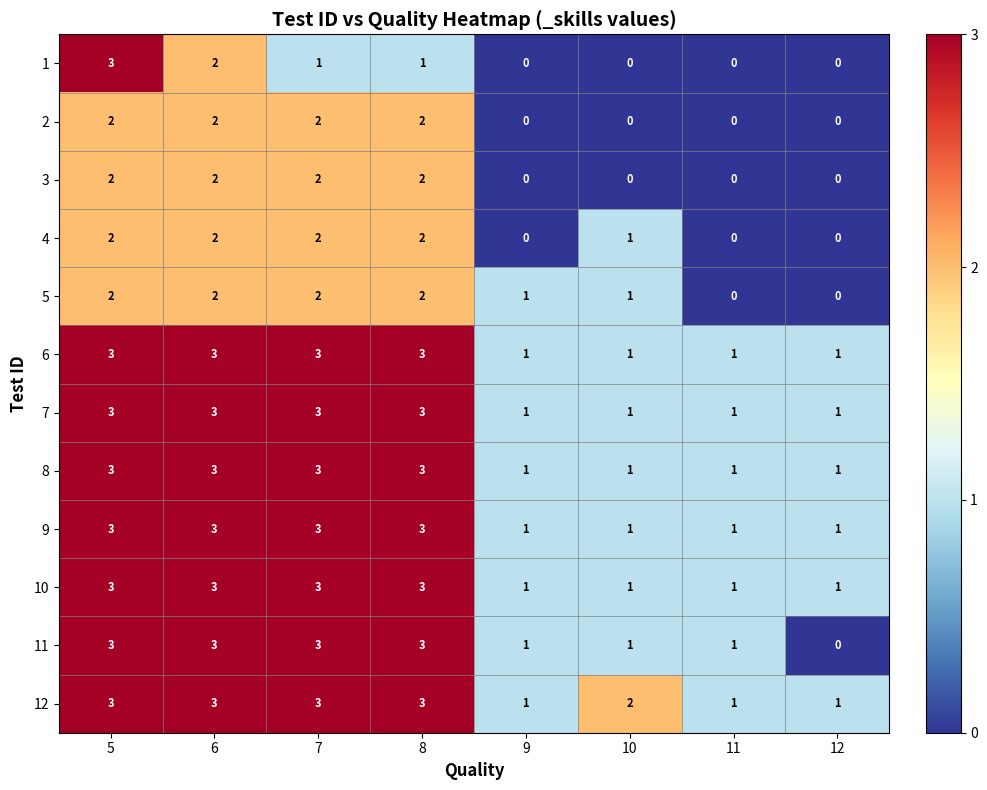

What is the difference between the maximum and minimum values in the 11 series?

3